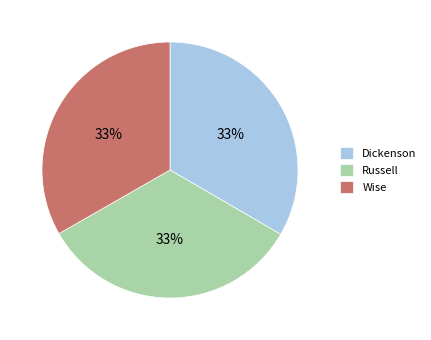

What is the ratio of the value at Wise to the value at Russell?

1.0